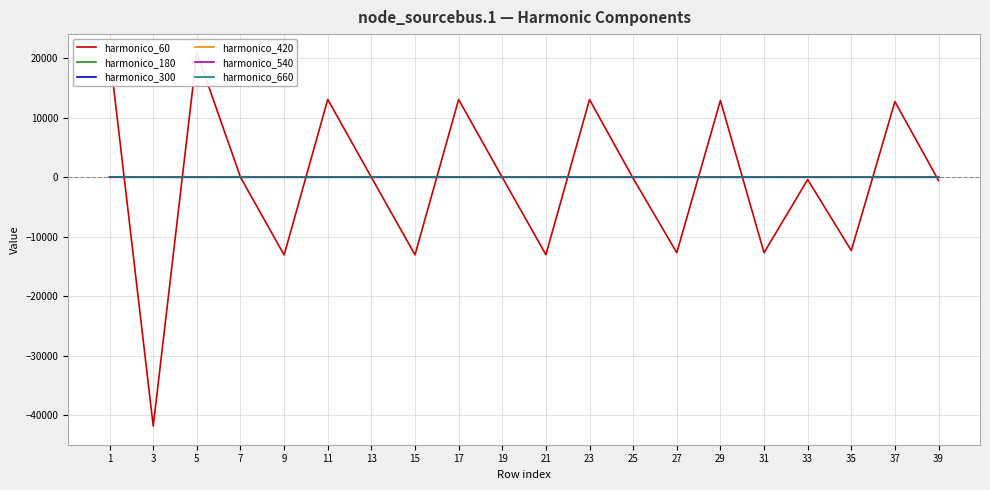

How many interior local peaks does the harmonico_60 series have?

7